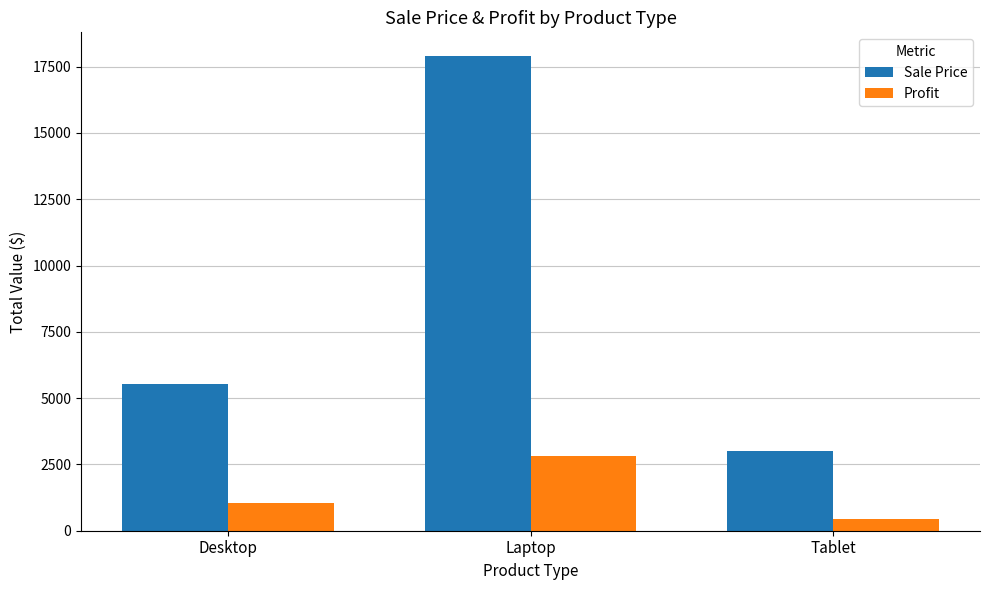

Where does the Profit series first go above 1048?

Desktop